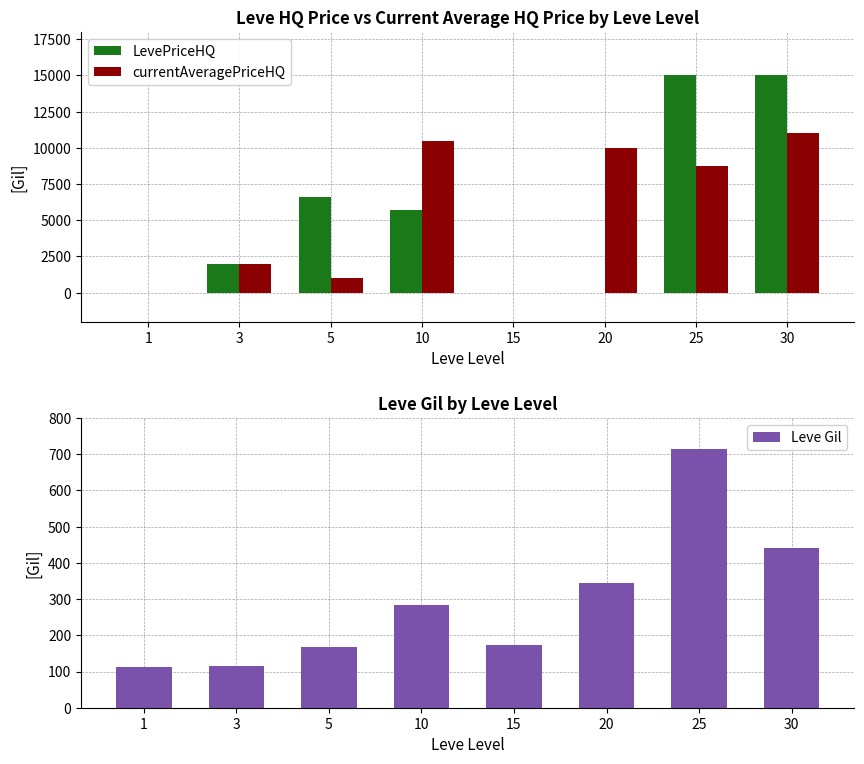

True or false: currentAveragePriceHQ has a value of -7161.7 at 1.

False